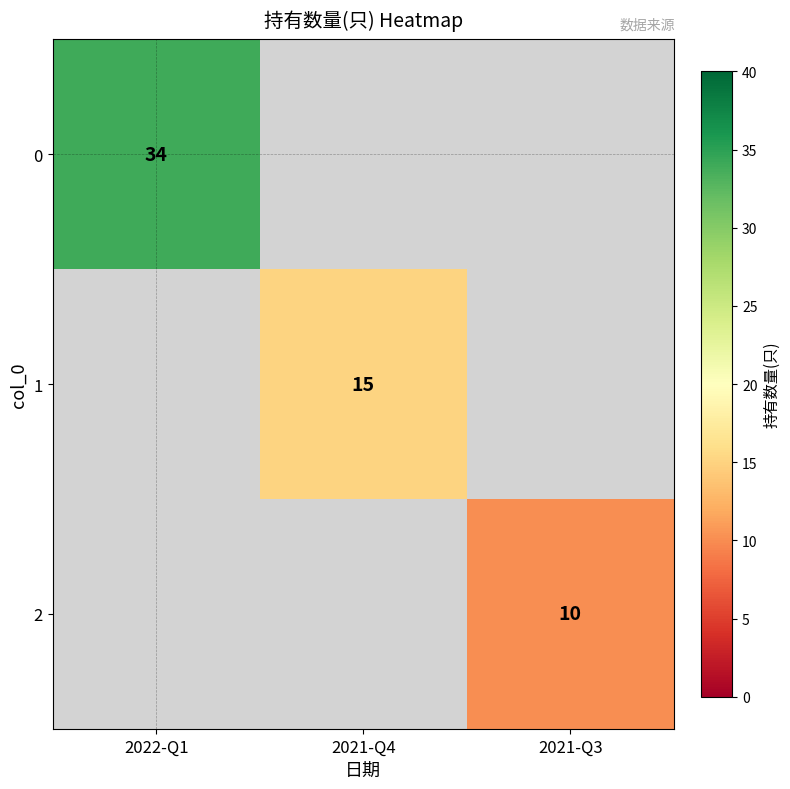

How many data points does each series have?

3